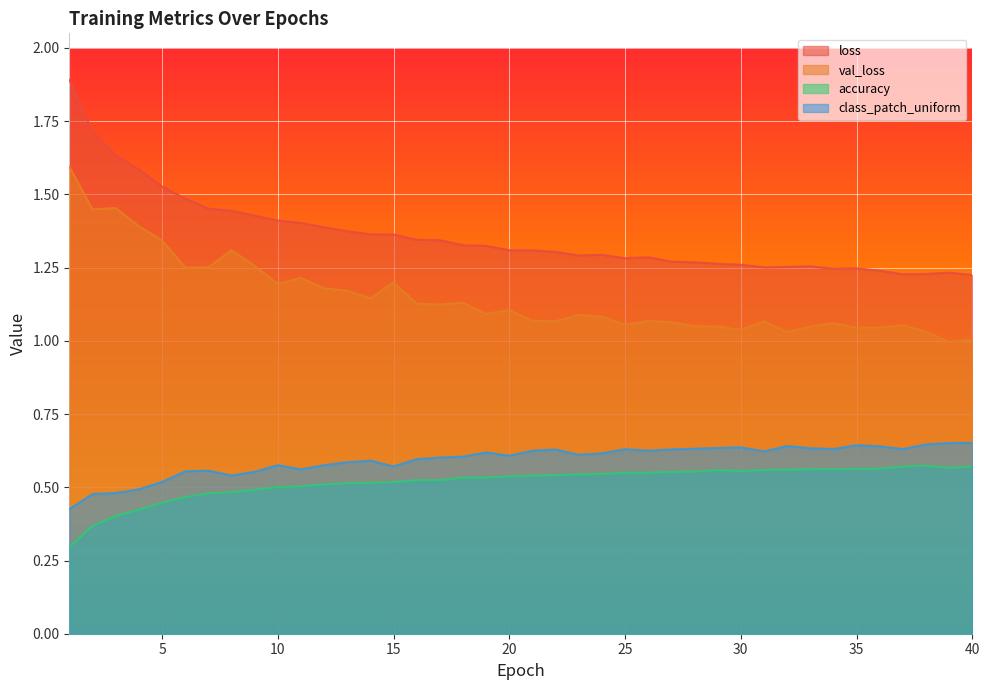

What is the minimum value shown in the chart?

0.3